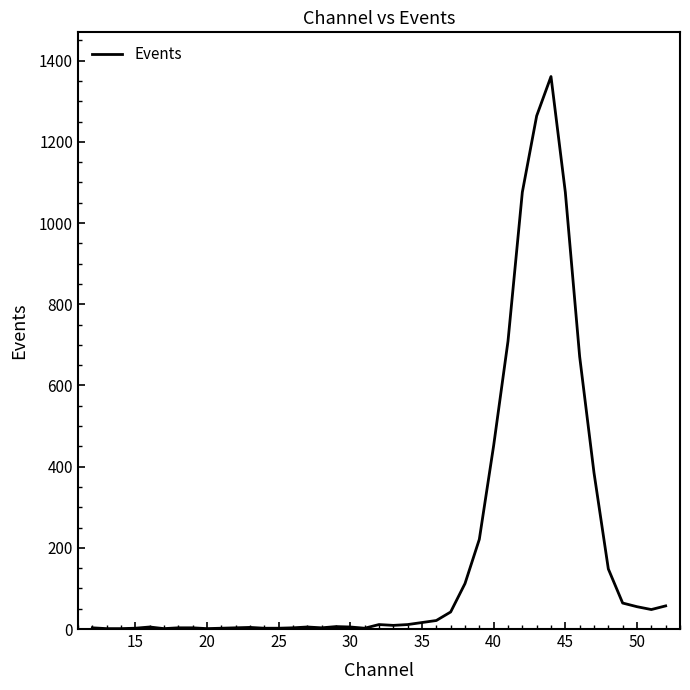

Does the chart have visible grid lines?

No